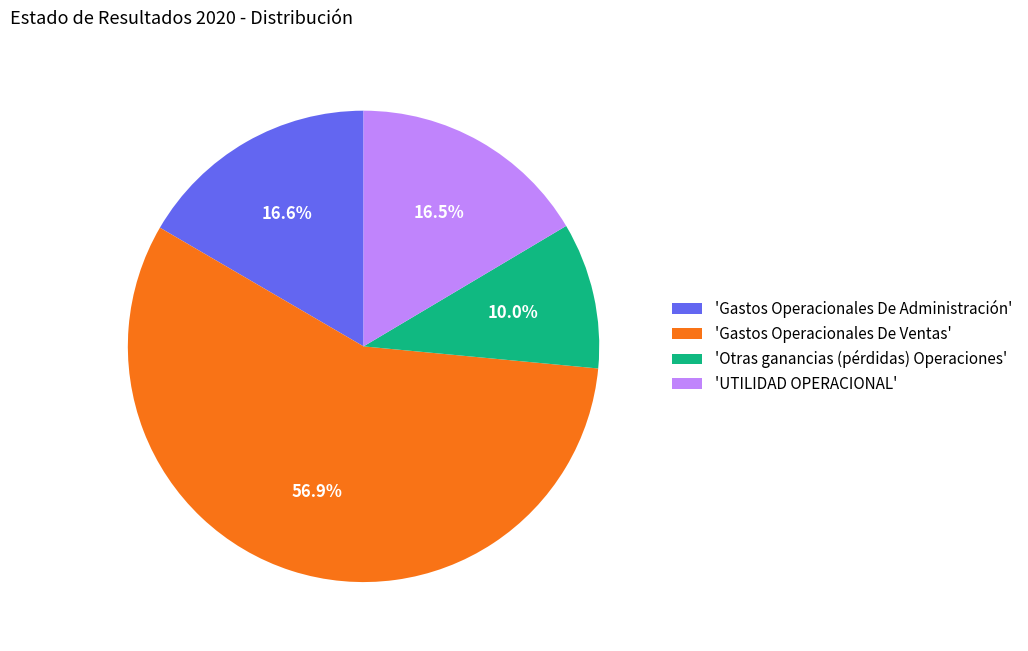

What portion of the pie excludes 'Otras ganancias (pérdidas) Operaciones'?

90.0%